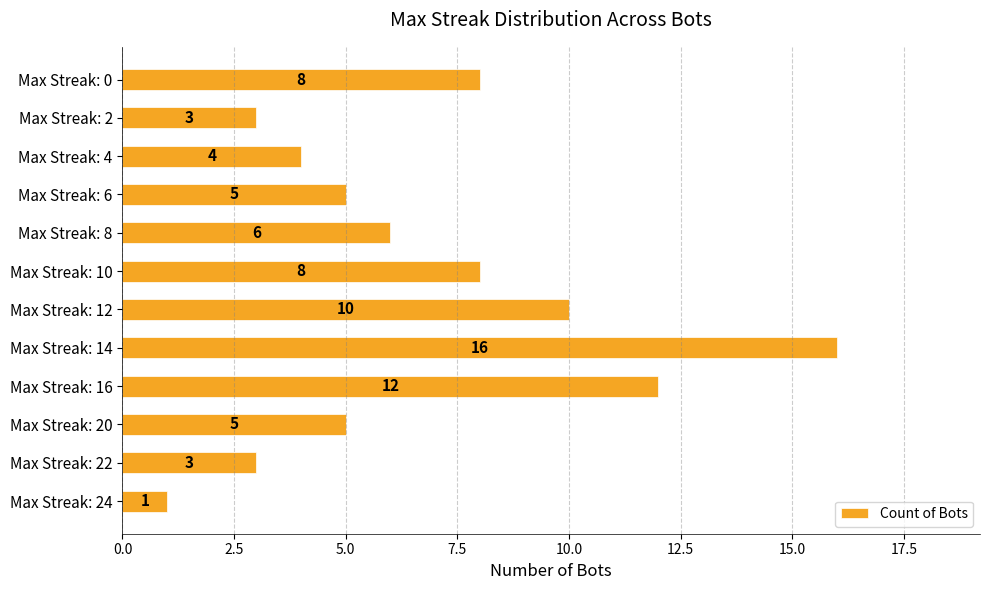

Is it true that the value at Max Streak: 8 is 9?

False